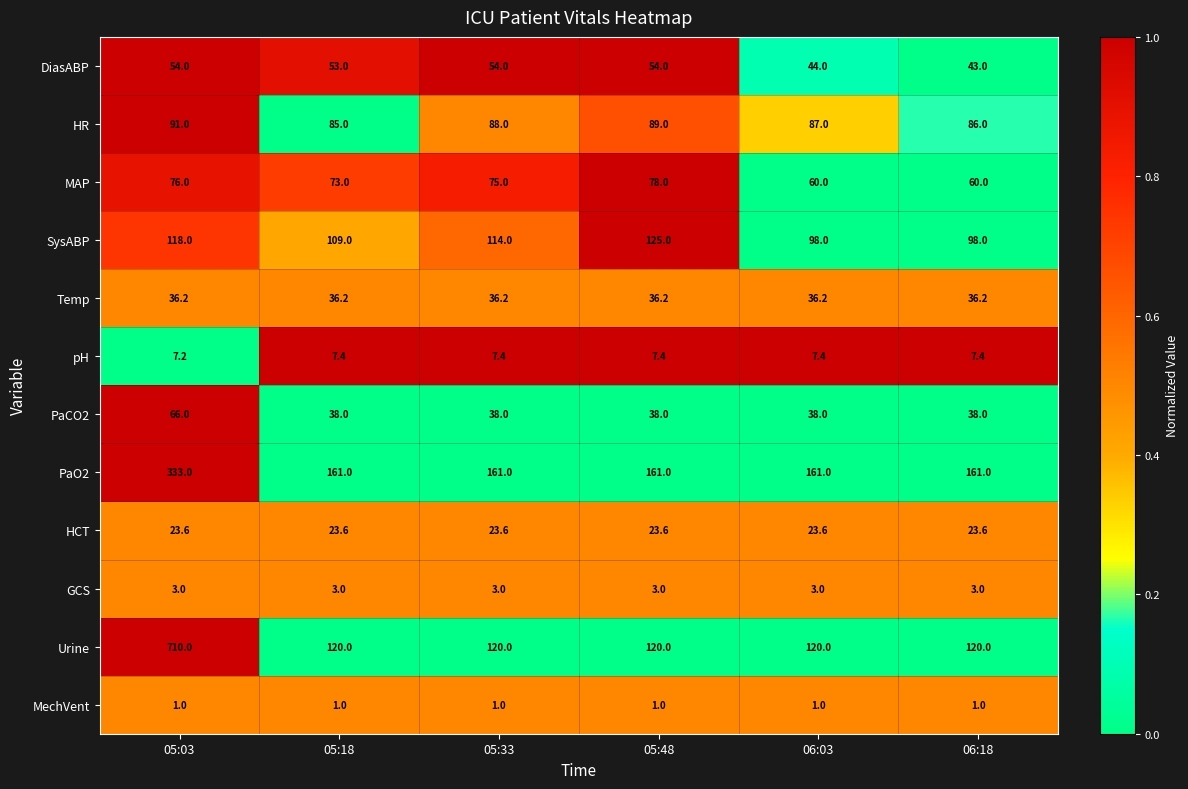

List the series in order of their peak value, highest first.

Urine, PaO2, SysABP, HR, MAP, PaCO2, DiasABP, Temp, HCT, pH, GCS, MechVent